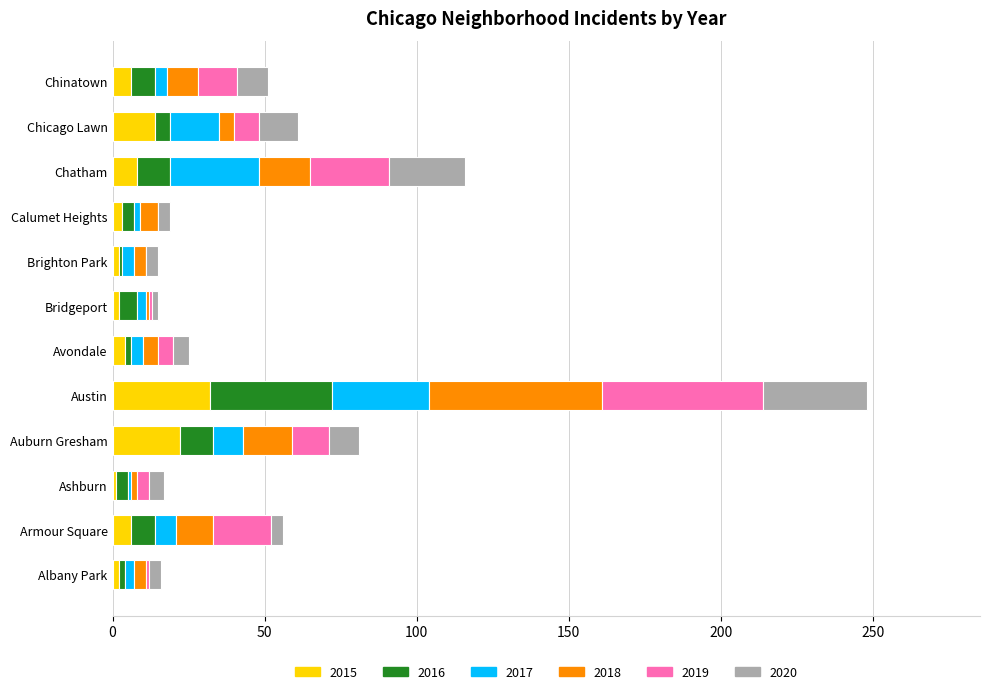

What is the sum of all 2015 values?

102